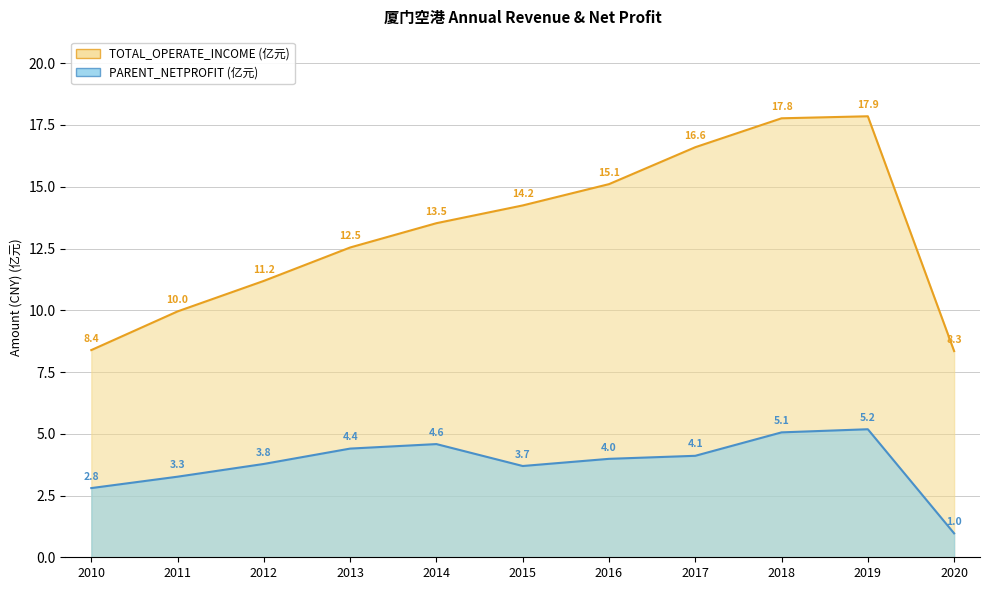

Read the PARENT_NETPROFIT value at 2013.

4.4